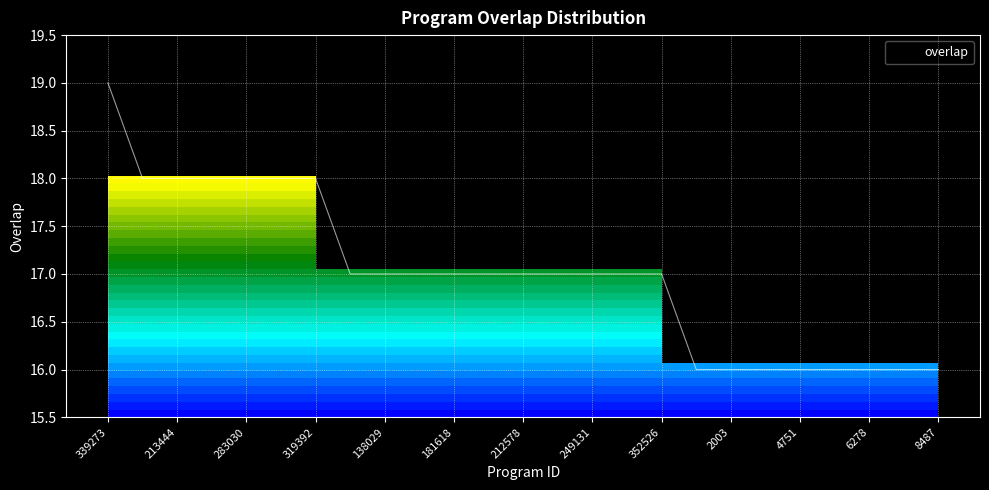

The value at 2119 is 7. True or false?

False